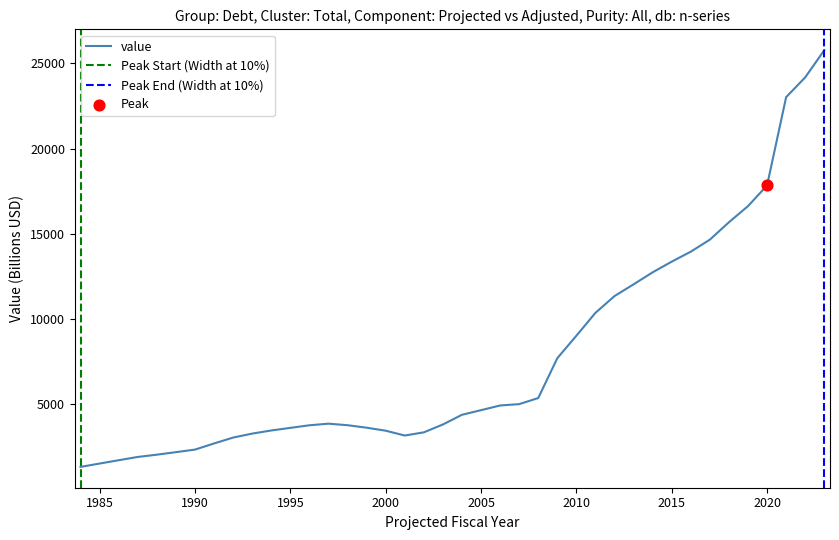

Which series contains the highest Y value?

value